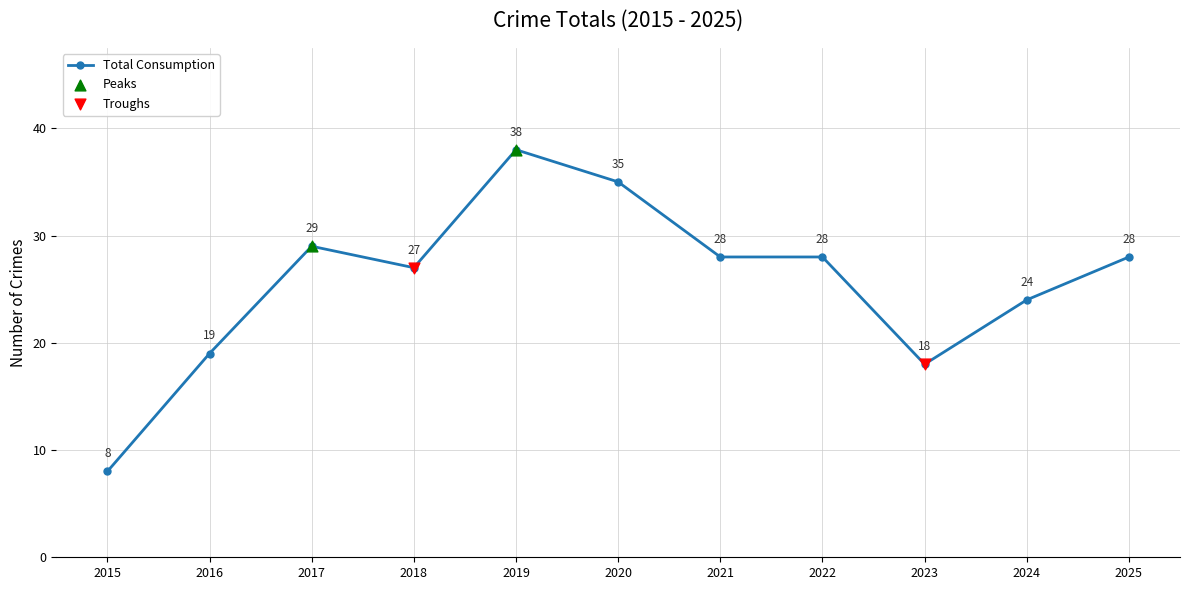

What is the change in value from 2017 to 2022?

-1